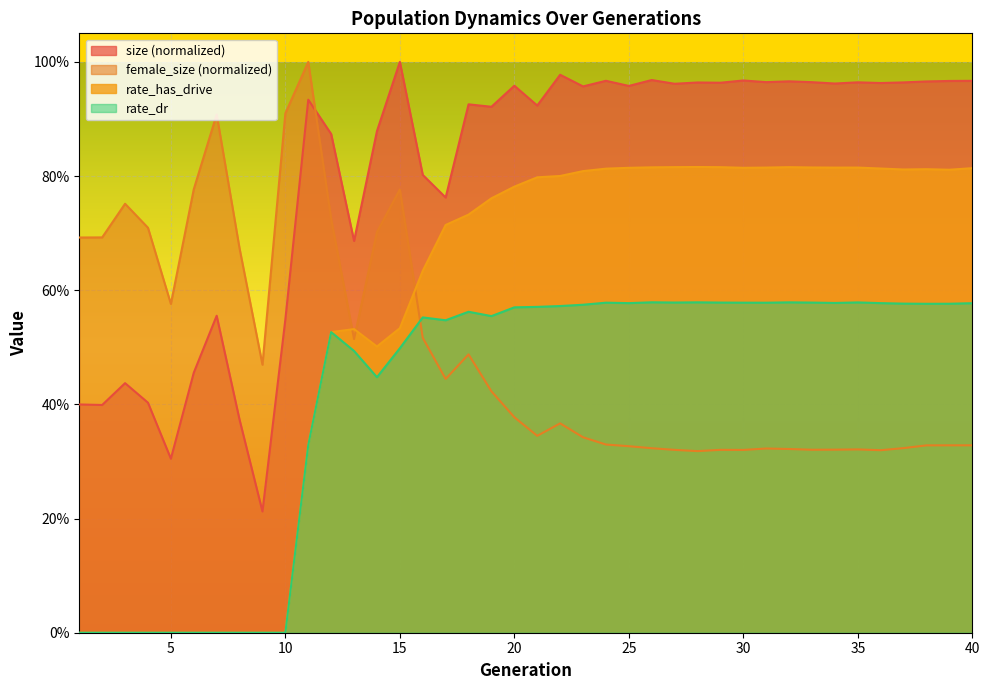

The rate_has_drive series shows 0.7 at 18. True or false?

True